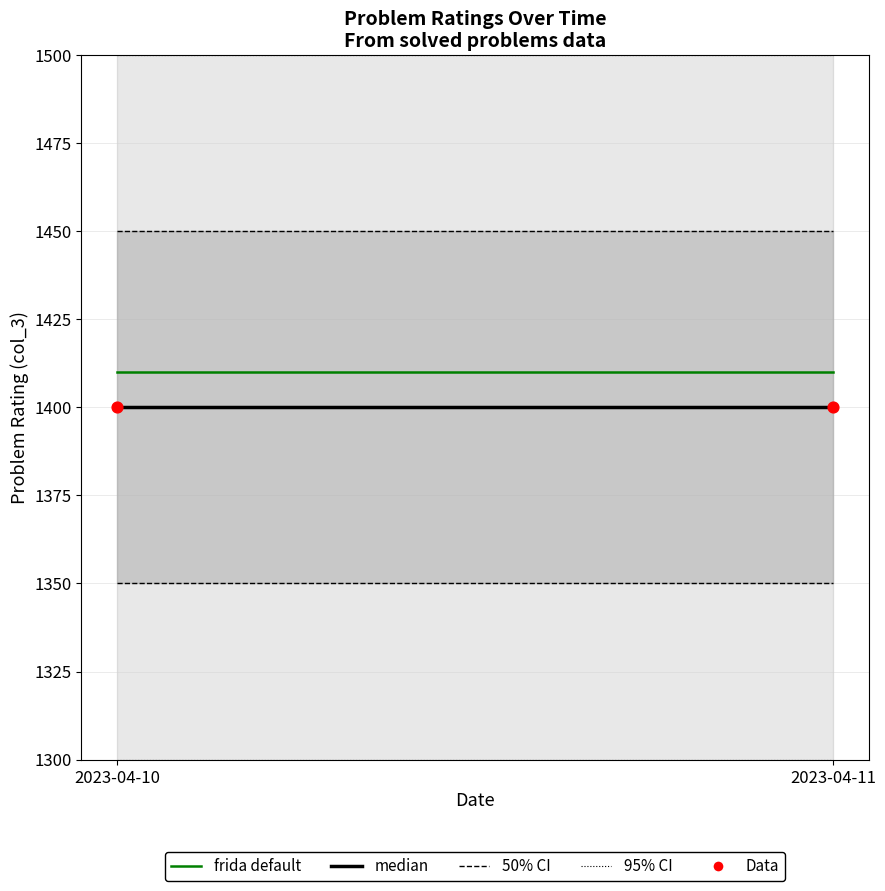

Which series contains the highest Y value?

95% CI